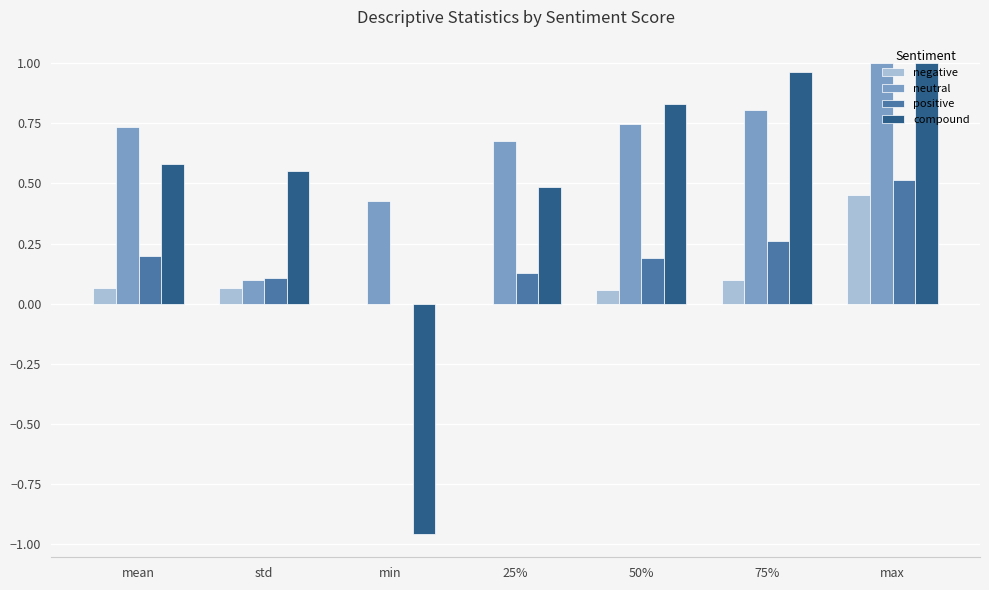

Count the number of data series in this chart.

4